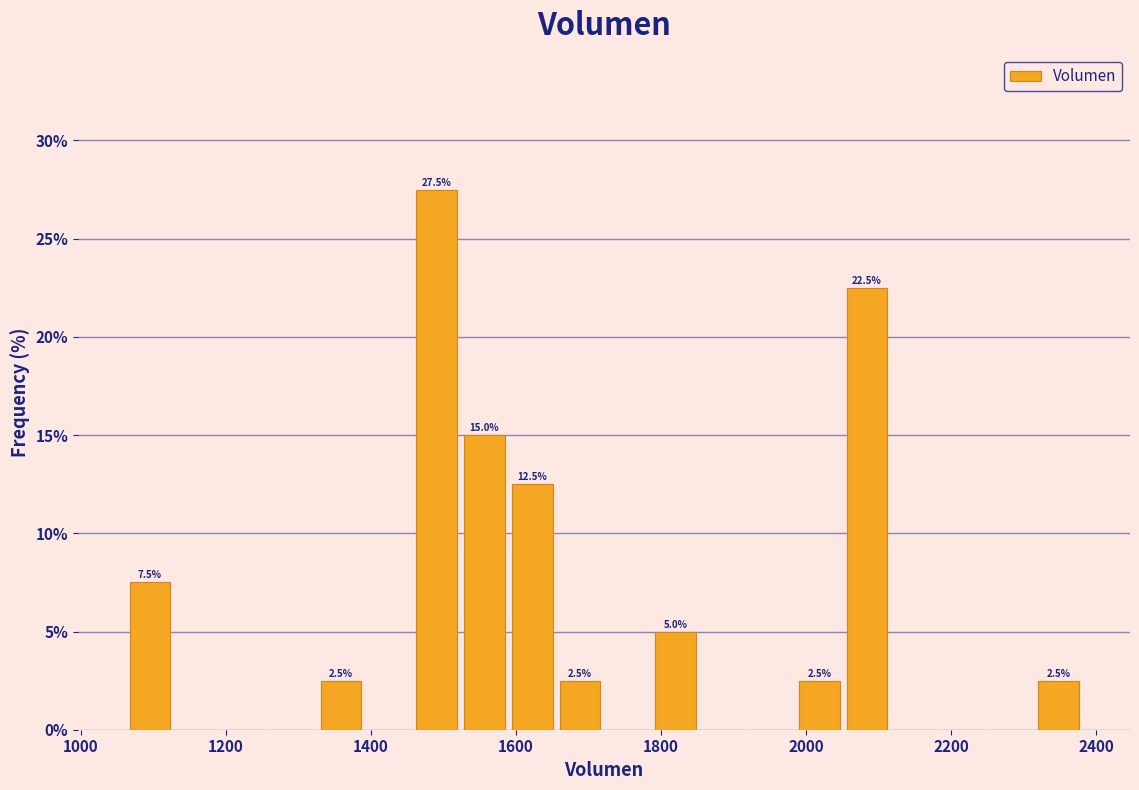

Read against the x-axis, roughly where is the centre of the tallest bar?

1500